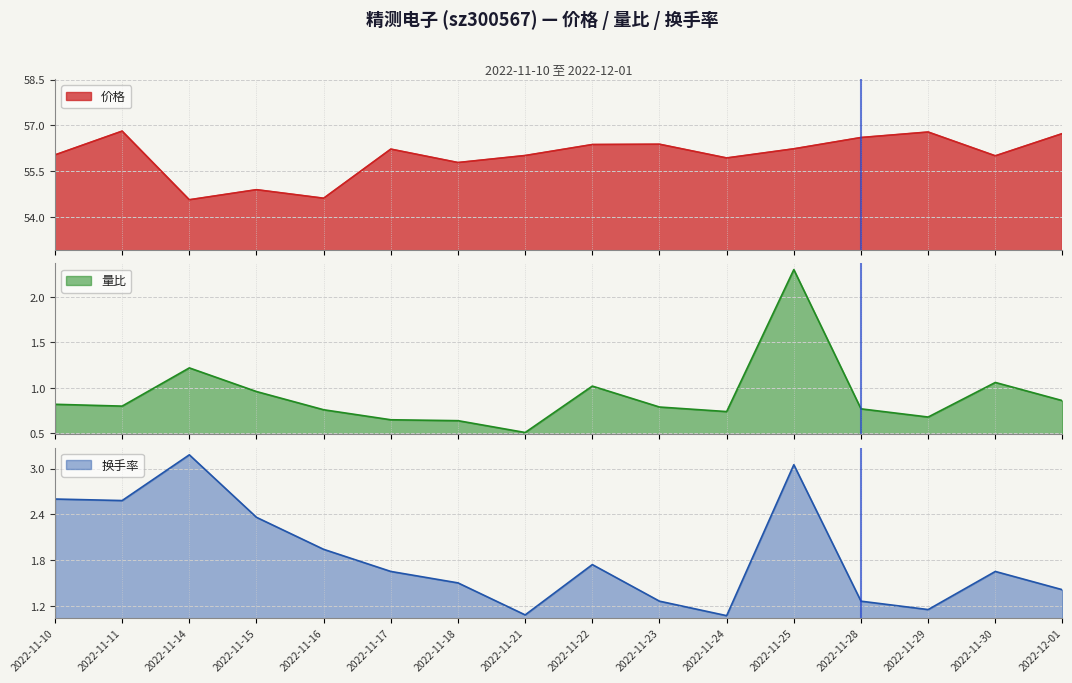

How many distinct data groups are displayed?

3